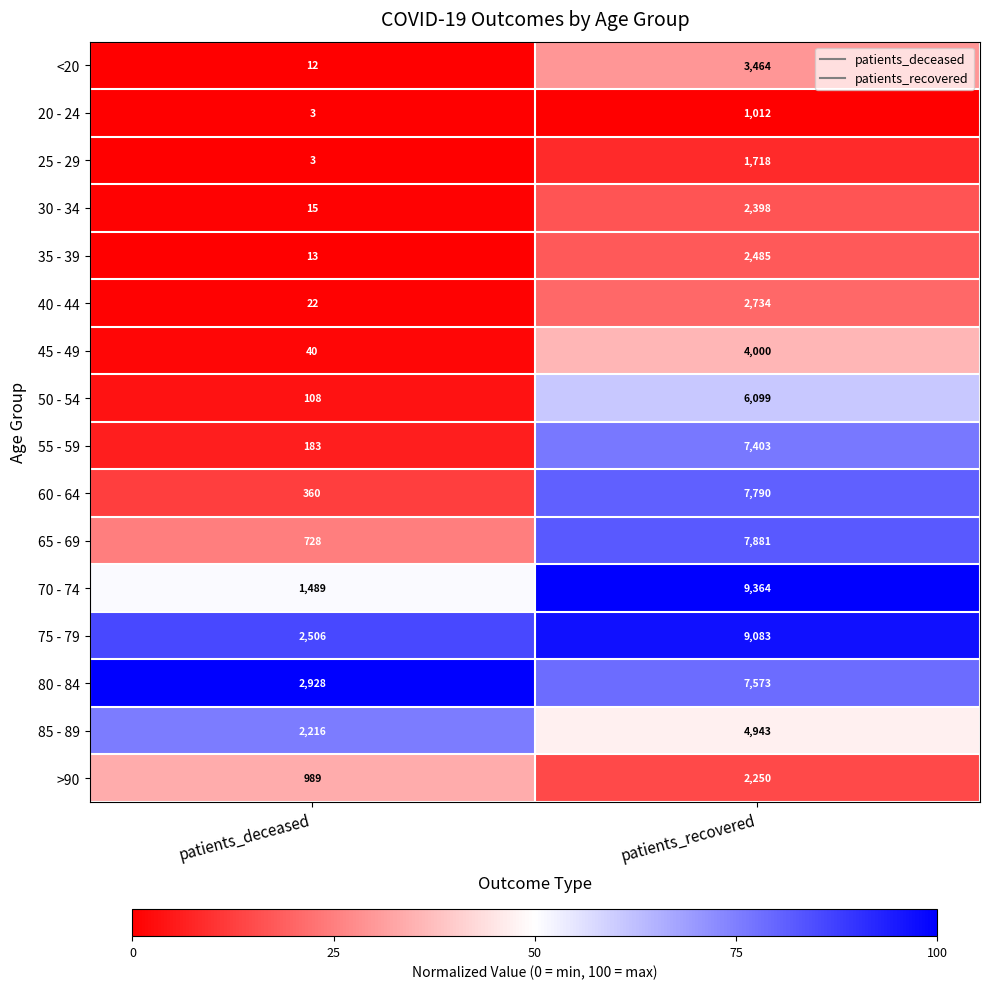

At which category is the sum across all series the highest?

patients_recovered